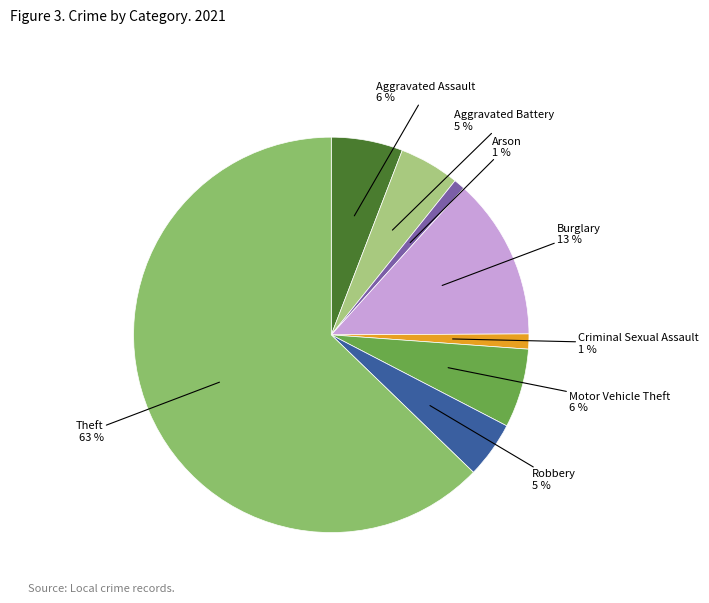

Which category has the biggest portion of the pie?

Theft